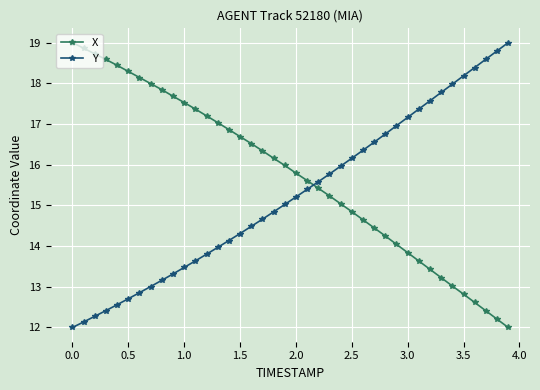

How many lines are shown in the chart?

2